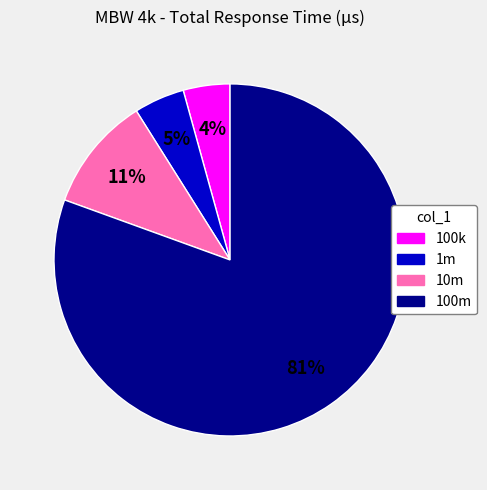

Which slice is the largest?

100m